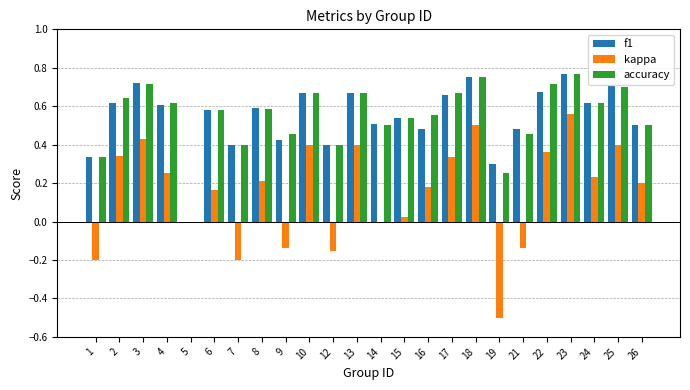

Is the value of kappa at 18 greater than the value of accuracy at 7?

Yes